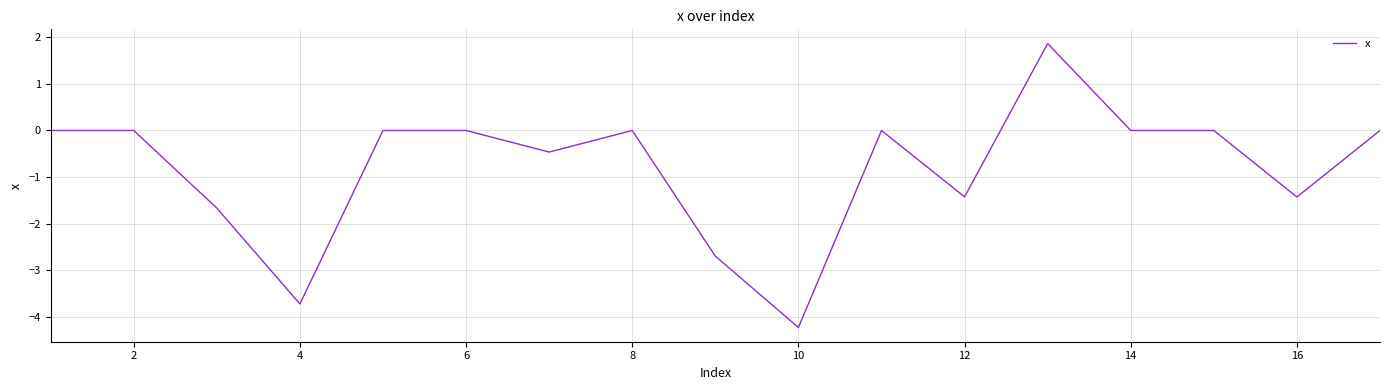

What is the maximum value shown in the chart?

1.9